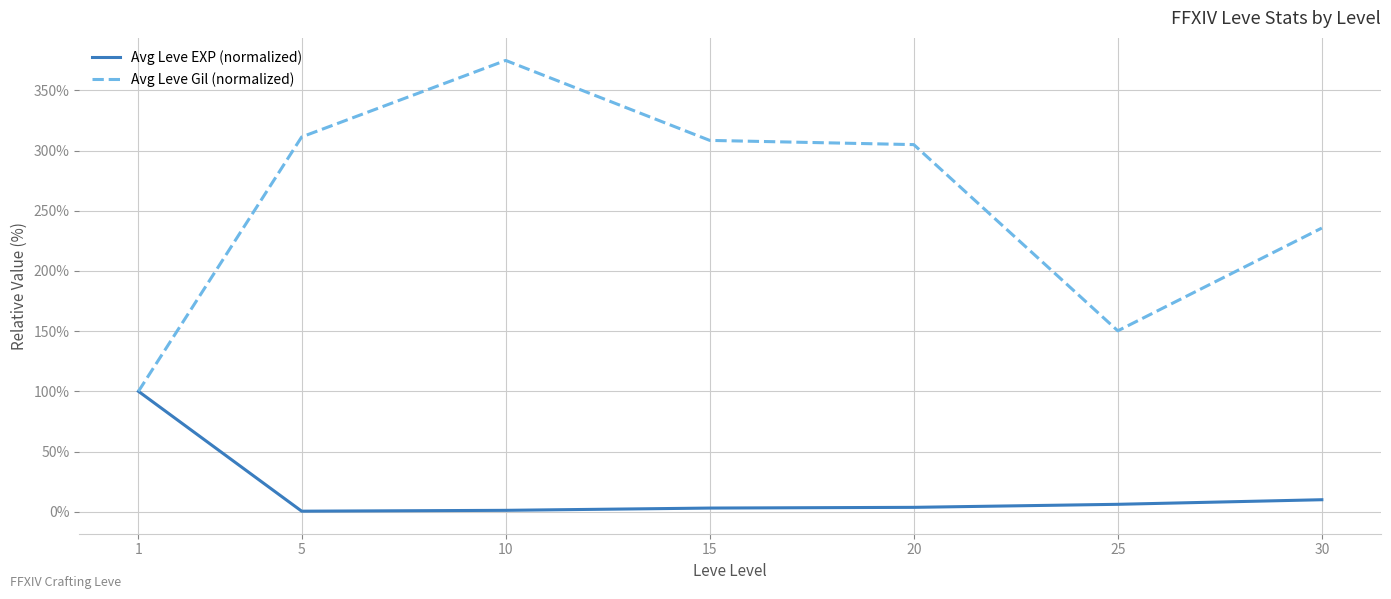

List the series in order of their overall mean, highest first.

Avg Leve Gil (normalized), Avg Leve EXP (normalized)